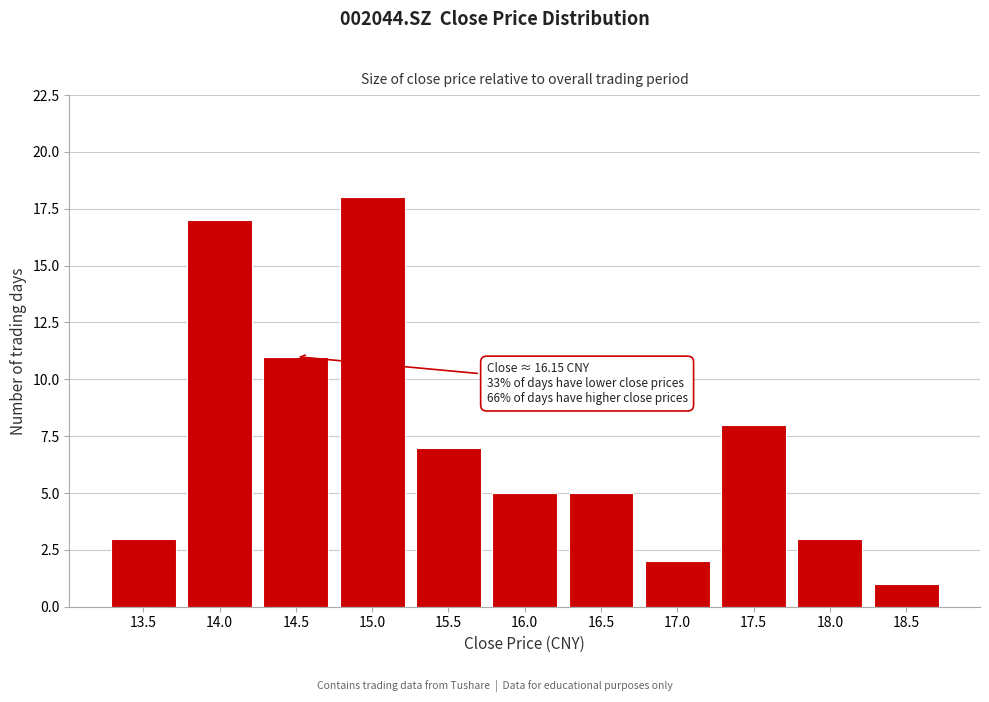

Reading left to right, list all the values displayed in this chart.

13.5=3	14.0=17	14.5=11	15.0=18	15.5=7	16.0=5	16.5=5	17.0=2	17.5=8	18.0=3	18.5=1